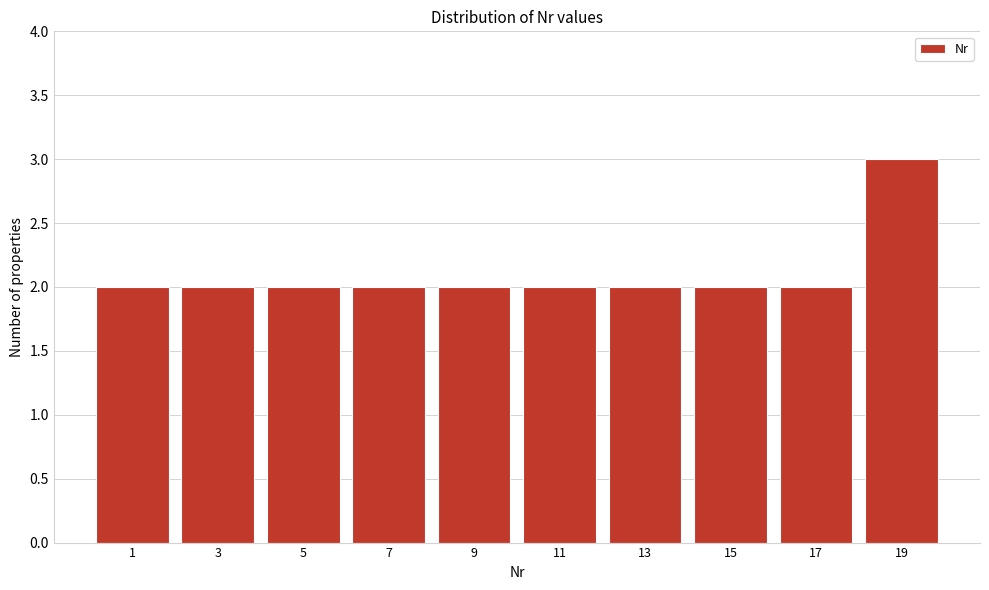

Reading left to right, transcribe all the data shown in this chart.

1=2	3=2	5=2	7=2	9=2	11=2	13=2	15=2	17=2	19=3